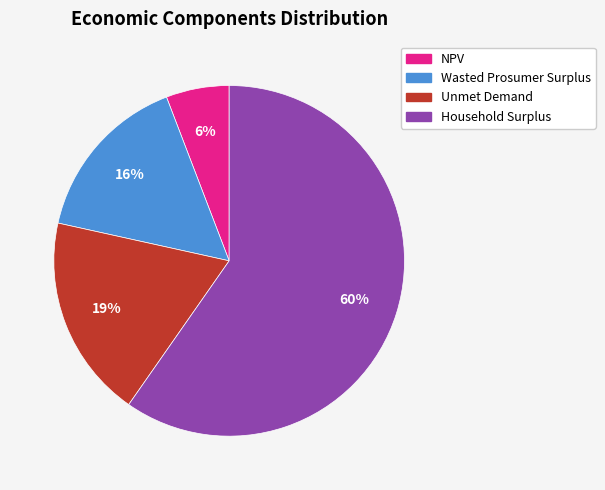

Does NPV account for over 50% of the chart?

No